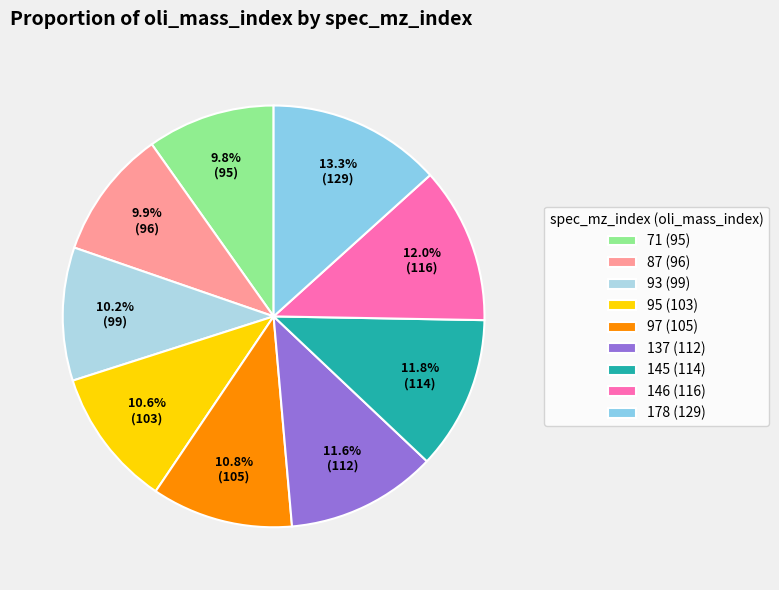

Is it true that 137 is 12% of the pie?

True